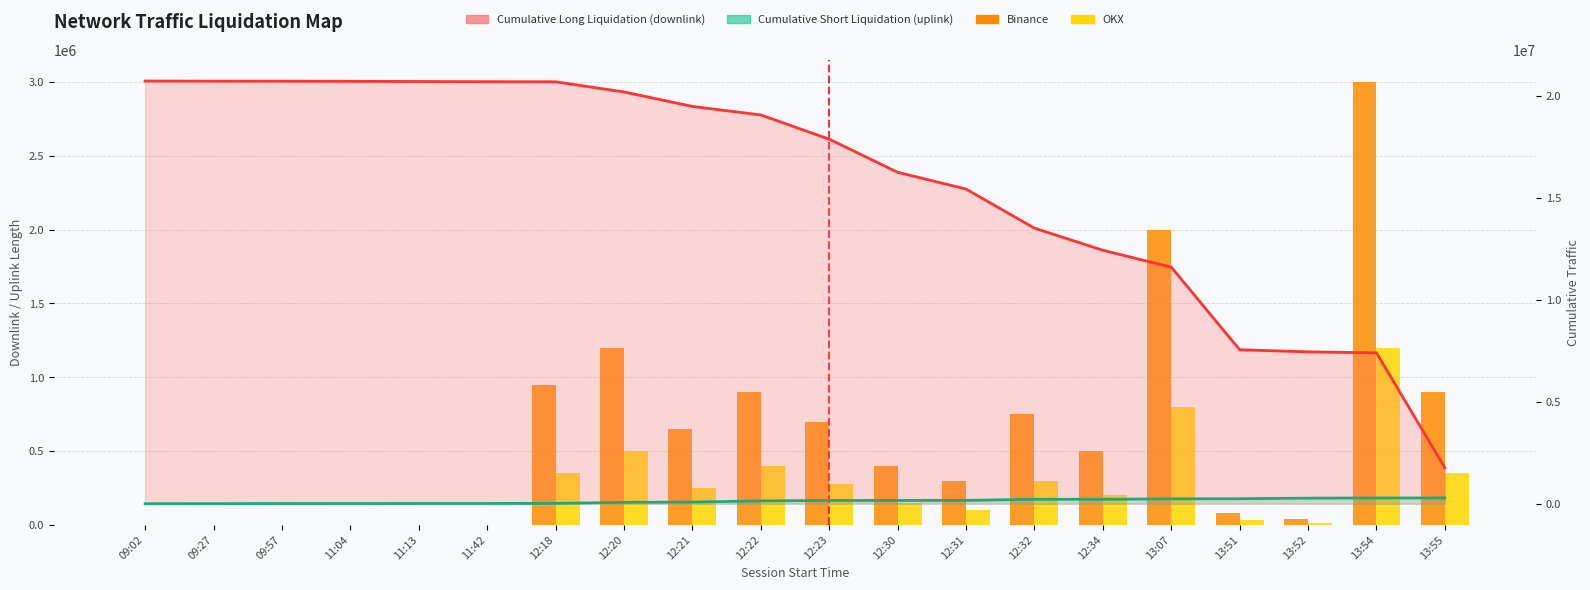

What is the lowest value of the OKX series?

20